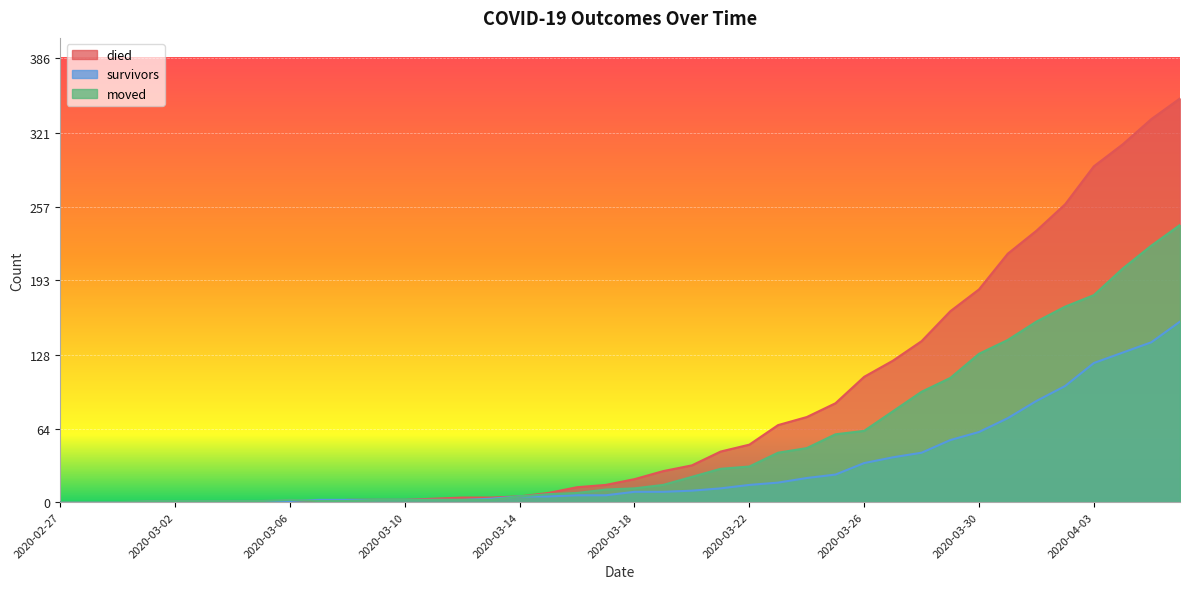

What is the difference between the highest and lowest values at 2020-03-05?

1